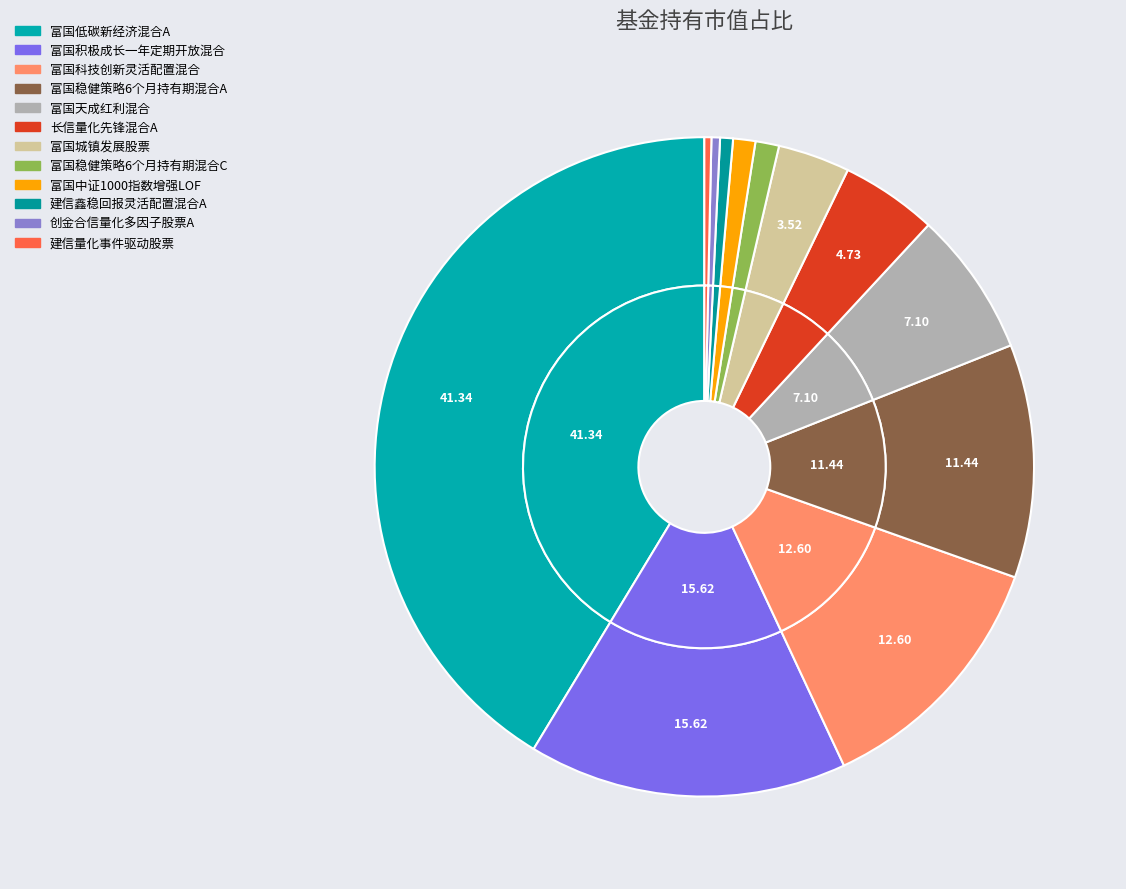

Is there a majority slice in this chart?

No